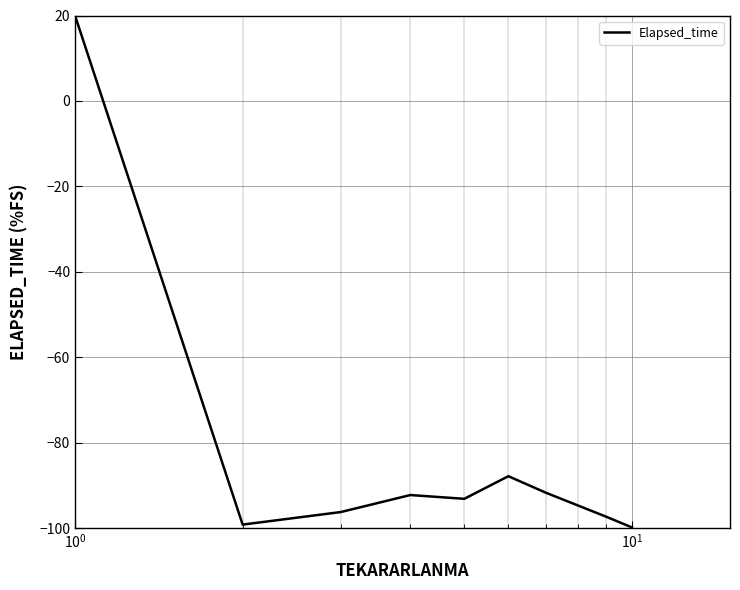

What is the greatest value displayed?

20.0